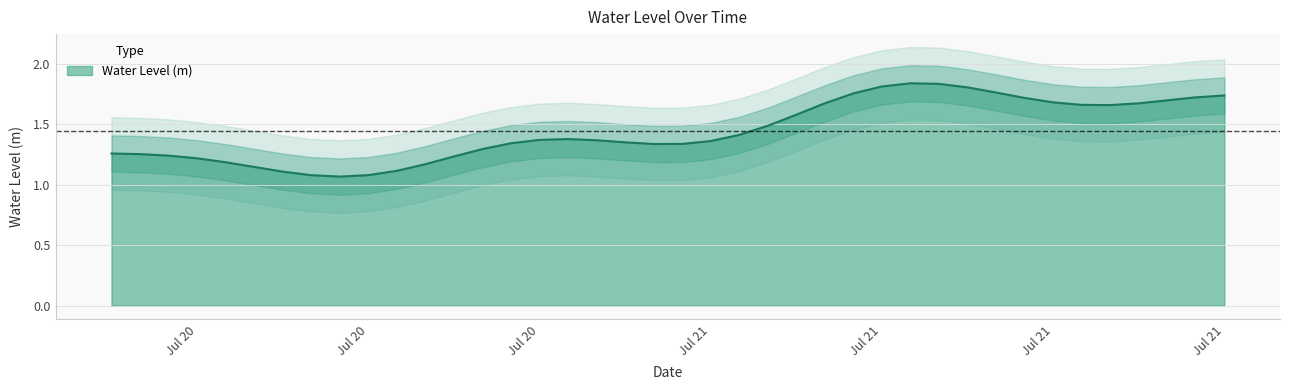

How many categories are shown in the chart?

40